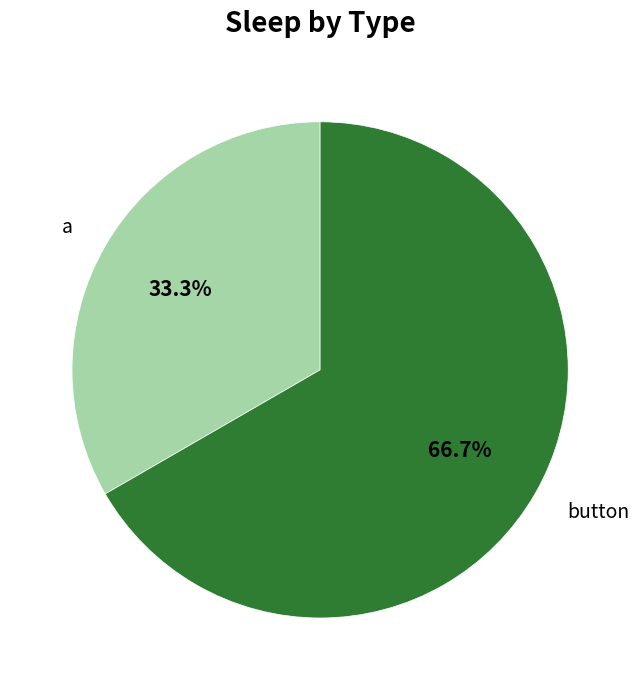

To the nearest percent, what percentage of the pie is button?

67%